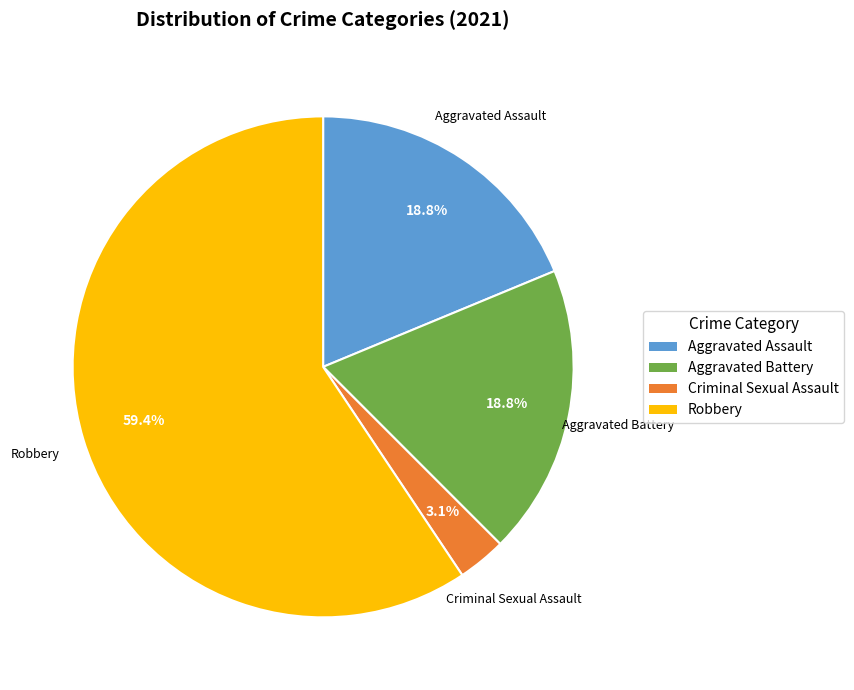

Is there a majority slice in this chart?

Yes